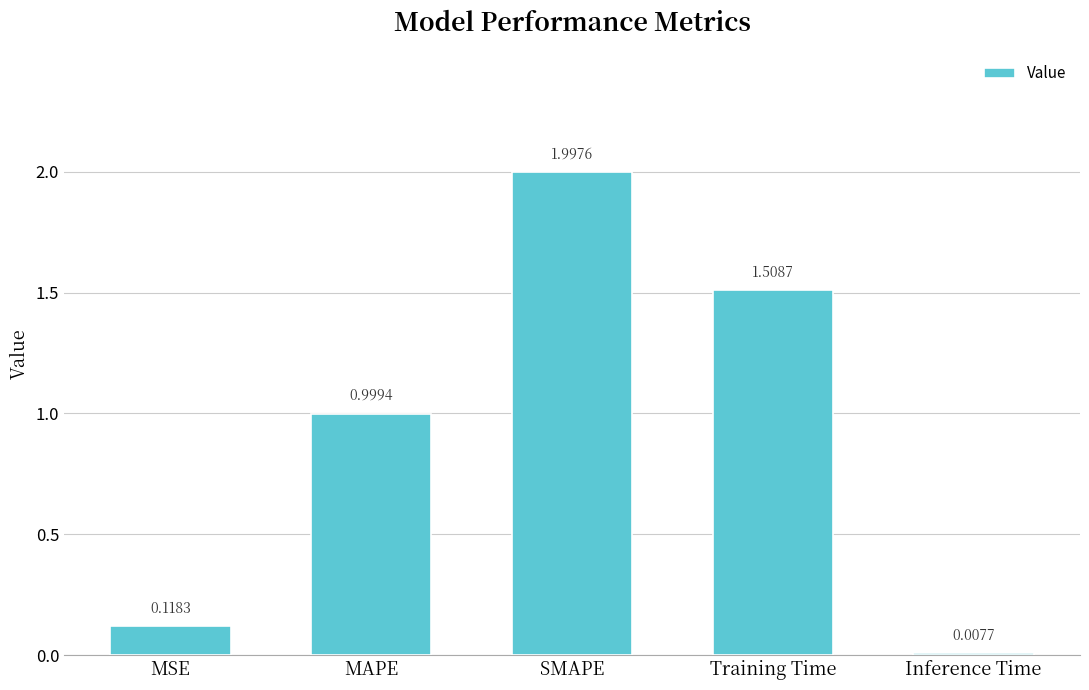

Rank the categories by value from highest to lowest.

SMAPE, Training Time, MAPE, MSE, Inference Time